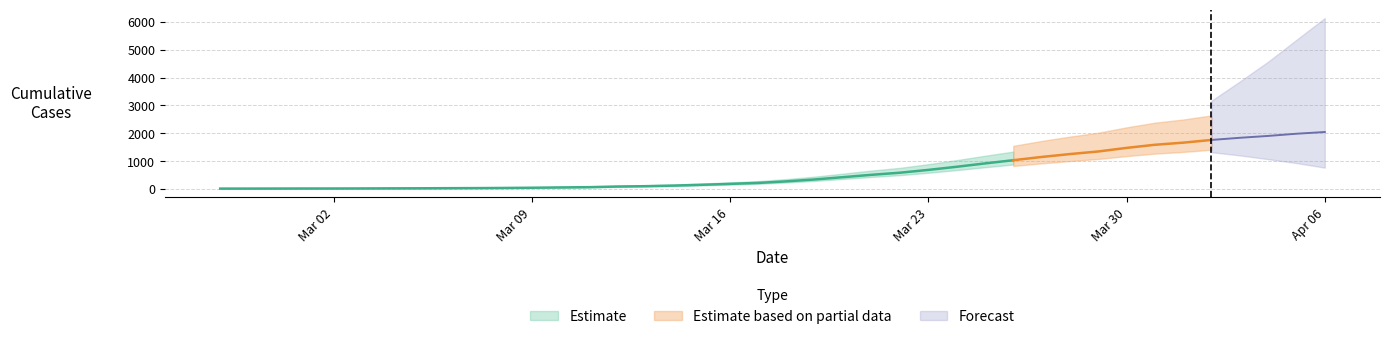

What is the difference between the values at 2020-03-12 and 2020-03-14?

34